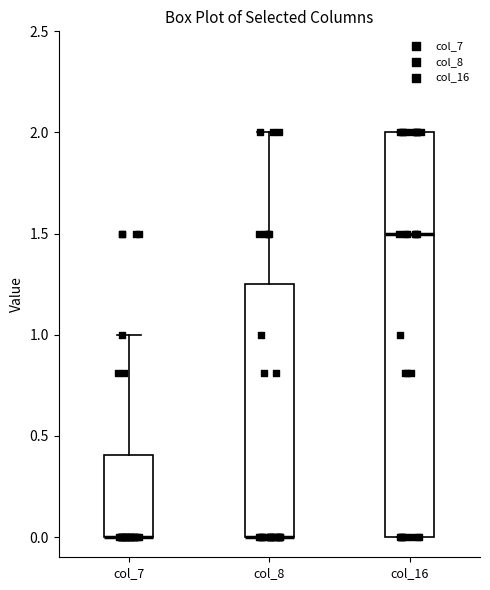

Where is the lower edge of the box for col_7 on the y-axis? The values are not printed on the chart, so give them approximately, as read against the axis.

0.00